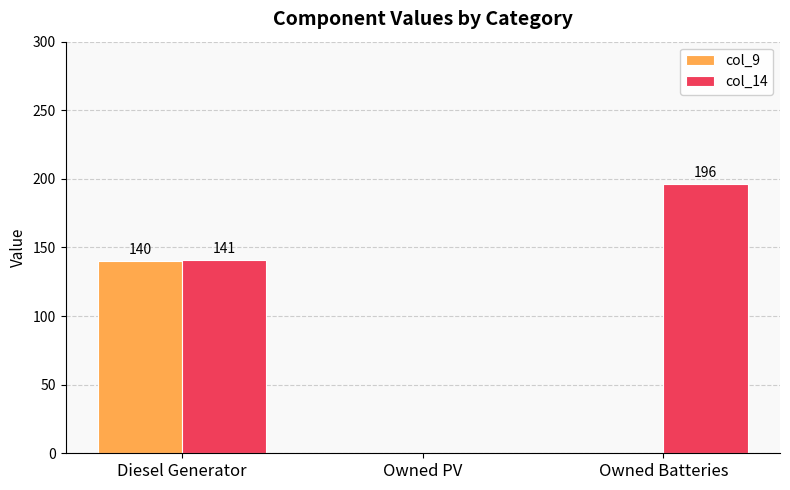

Reading left to right, transcribe all the data shown in this chart.

col_9: 140	0	0
col_14: 141	0	196